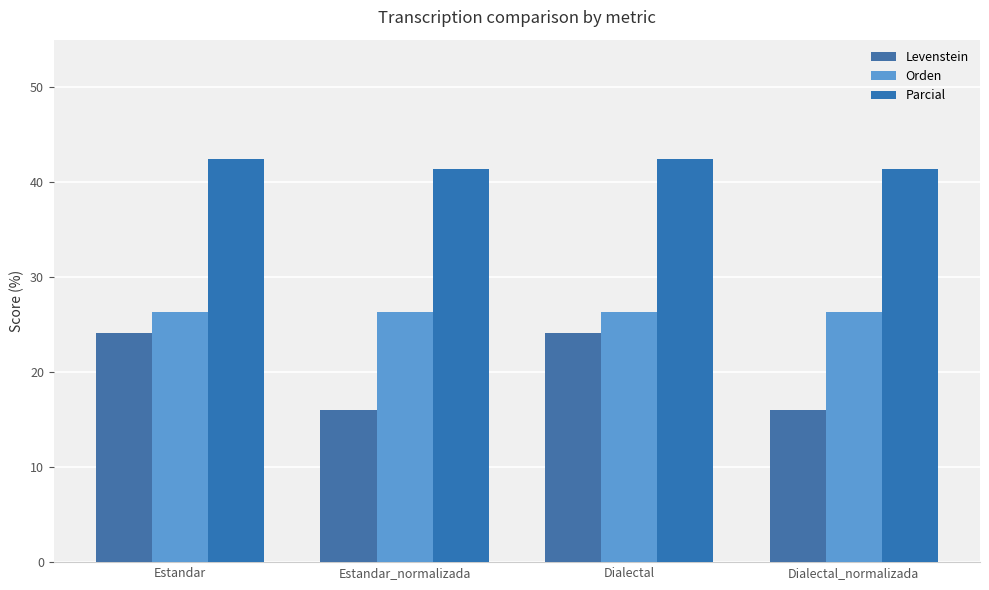

How many data points in Parcial are above 42?

2